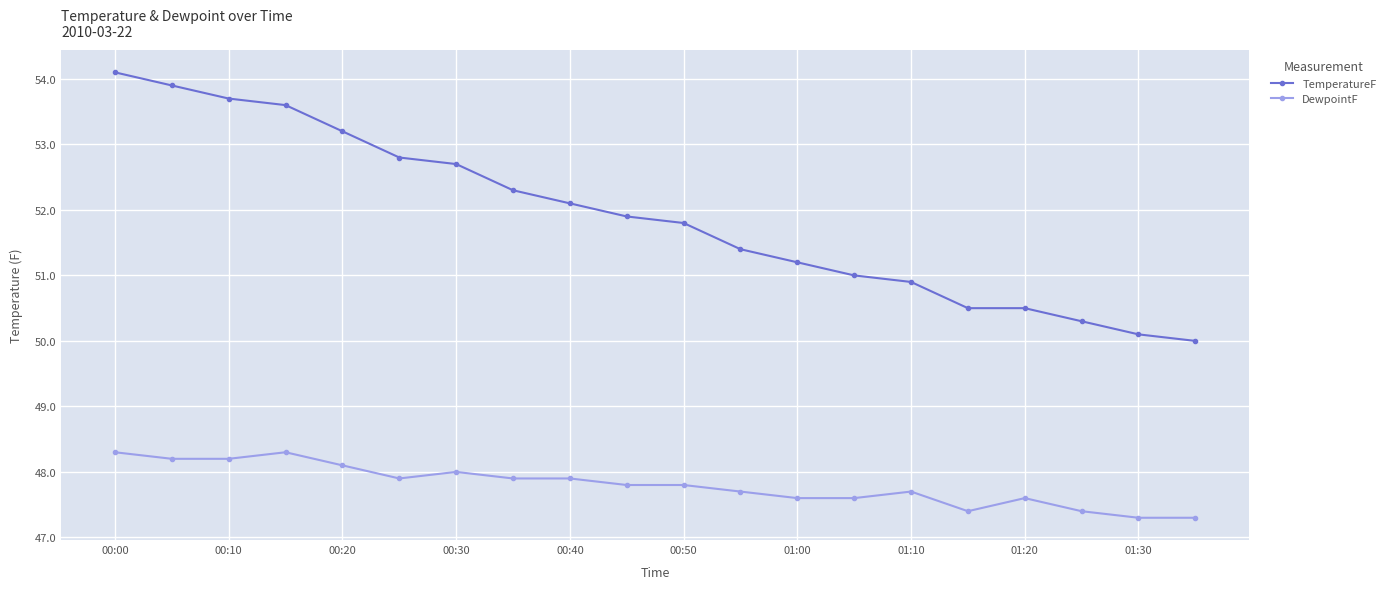

Count the number of data series in this chart.

2